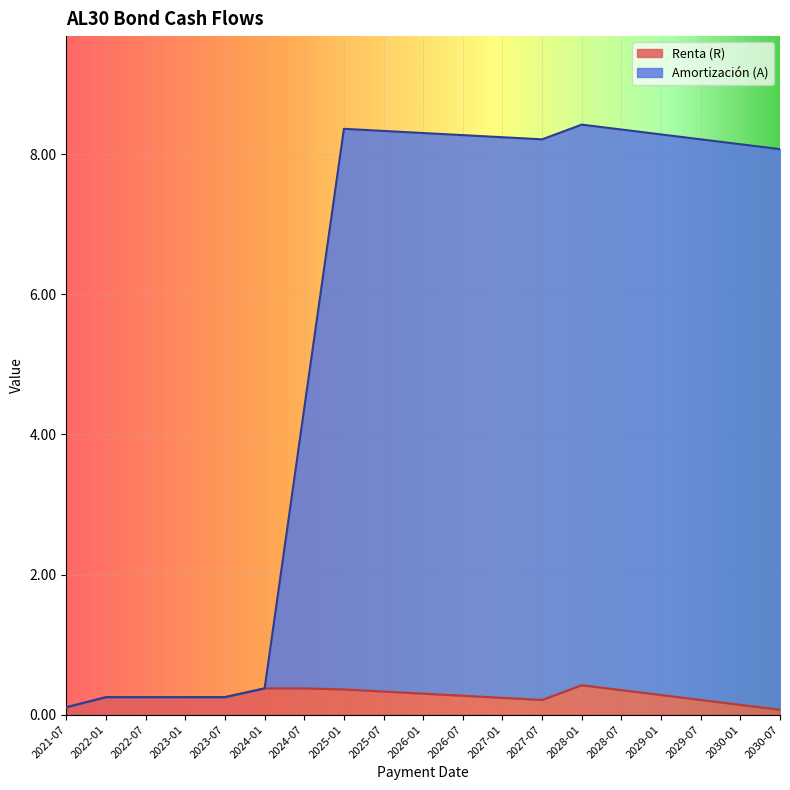

What is the total value across all series at 2024-01?

0.4